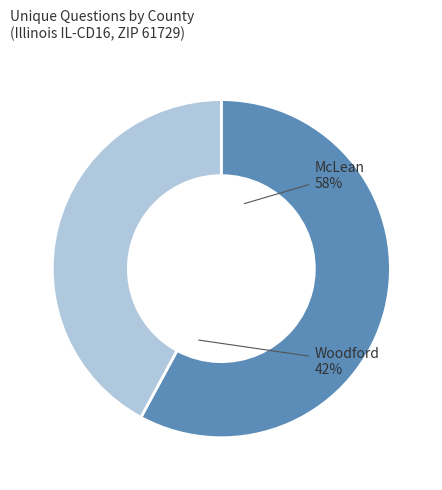

How many segments does this pie chart have?

2